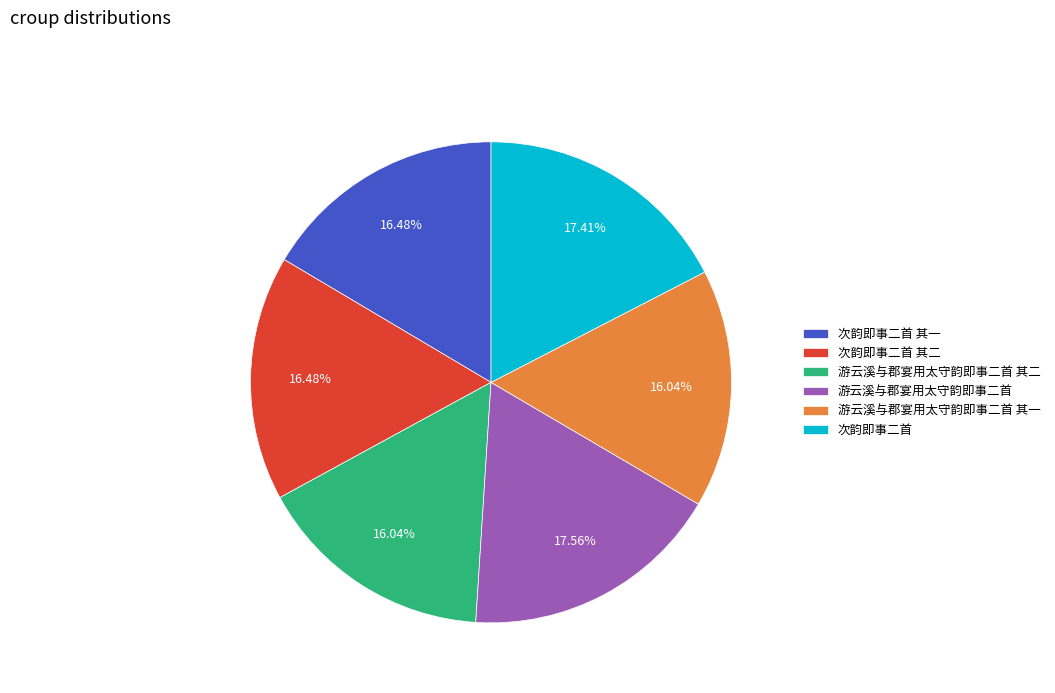

What is the ratio of the value at 次韵即事二首 其一 to the value at 游云溪与郡宴用太守韵即事二首 其二?

1.0